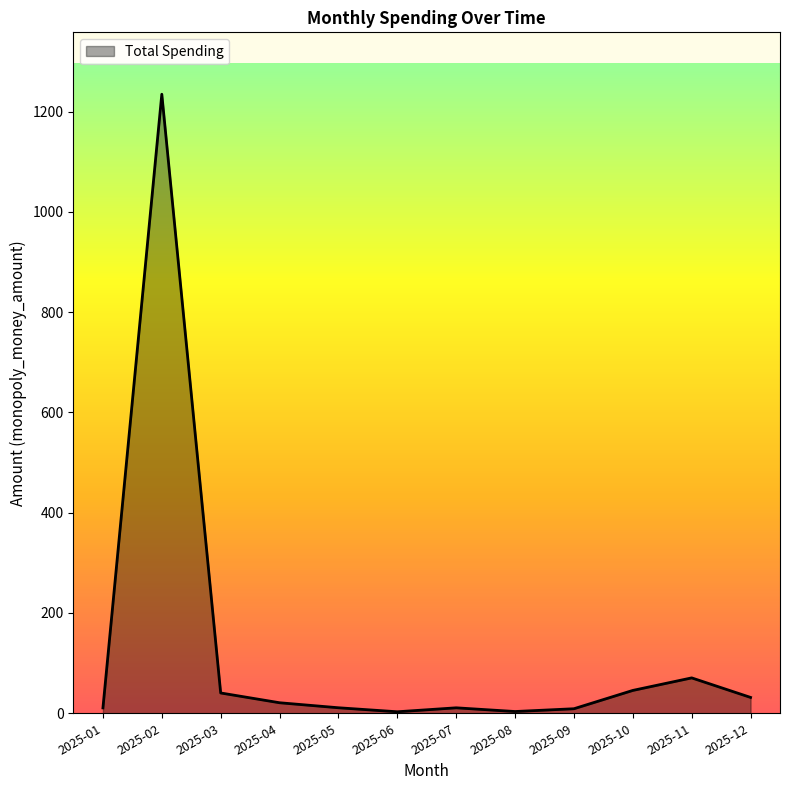

Is it true that the value at 2025-03 is 40.5?

True